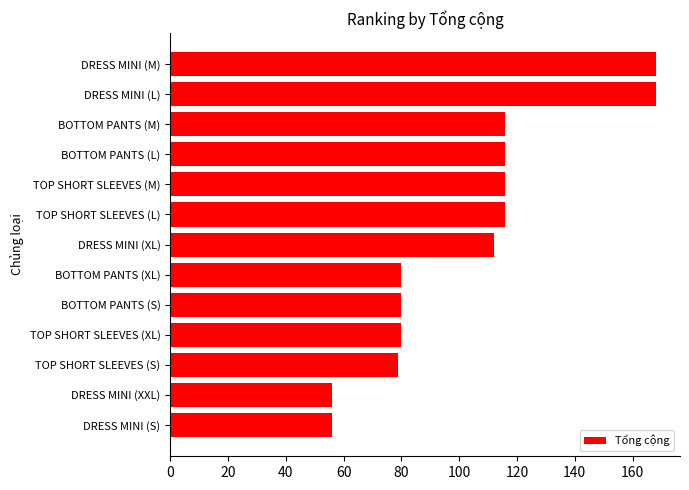

Reading bottom to top, transcribe all the data shown in this chart.

DRESS MINI (S)=56	DRESS MINI (XXL)=56	TOP SHORT SLEEVES (S)=79	TOP SHORT SLEEVES (XL)=80	BOTTOM PANTS (S)=80	BOTTOM PANTS (XL)=80	DRESS MINI (XL)=112	TOP SHORT SLEEVES (L)=116	TOP SHORT SLEEVES (M)=116	BOTTOM PANTS (L)=116	BOTTOM PANTS (M)=116	DRESS MINI (L)=168	DRESS MINI (M)=168